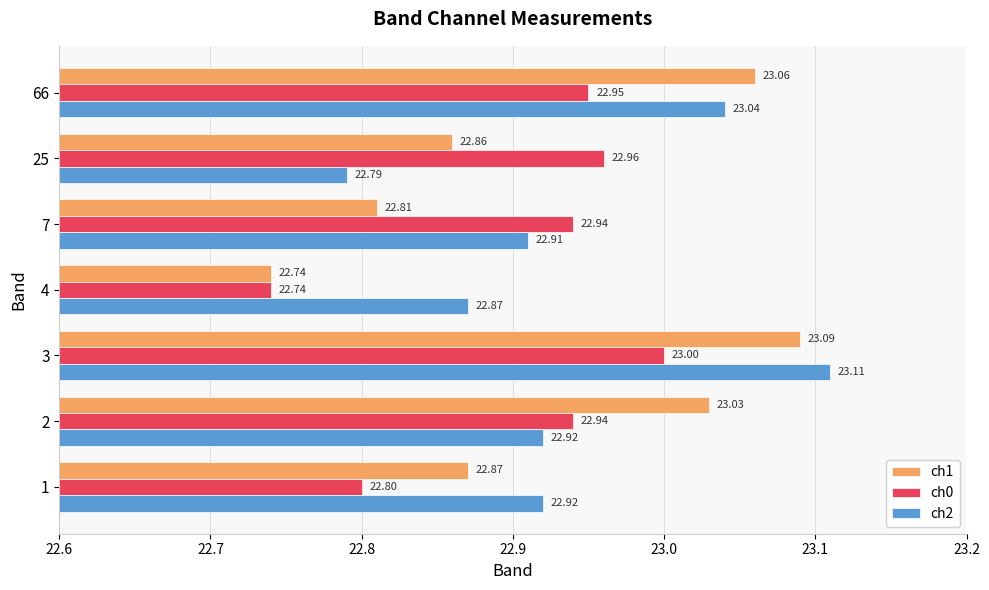

At how many categories does at least one series exceed 22?

7